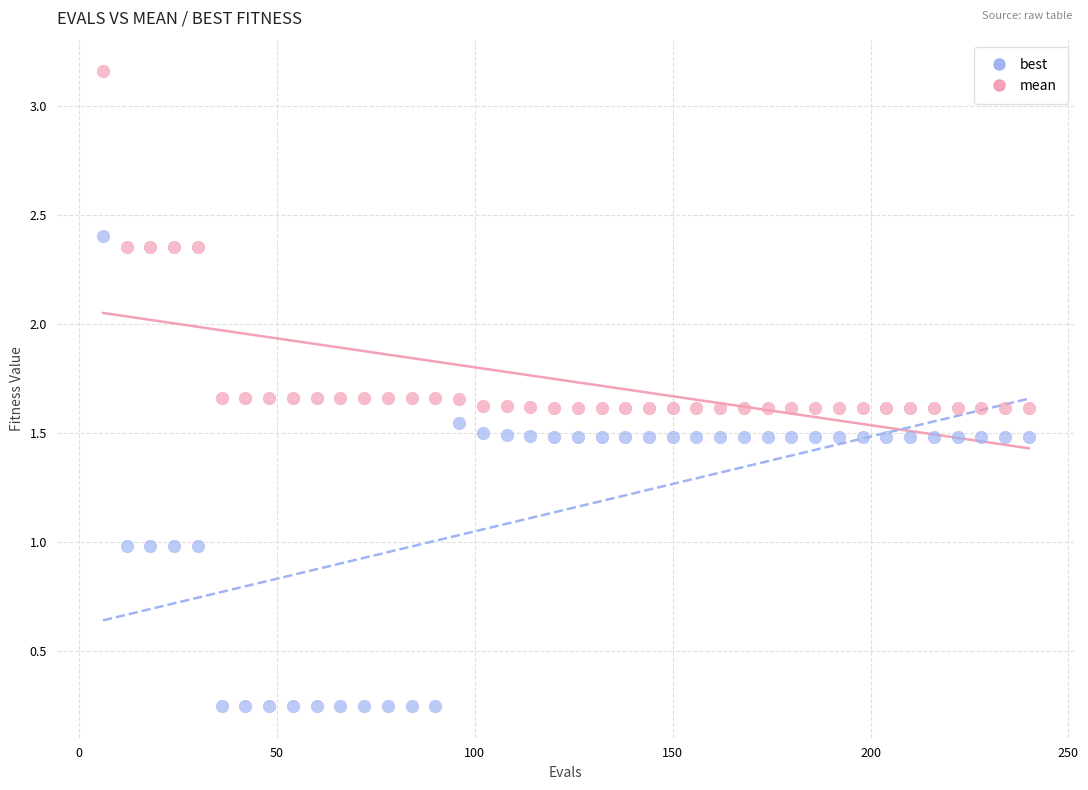

Which series contains the highest Y value?

mean